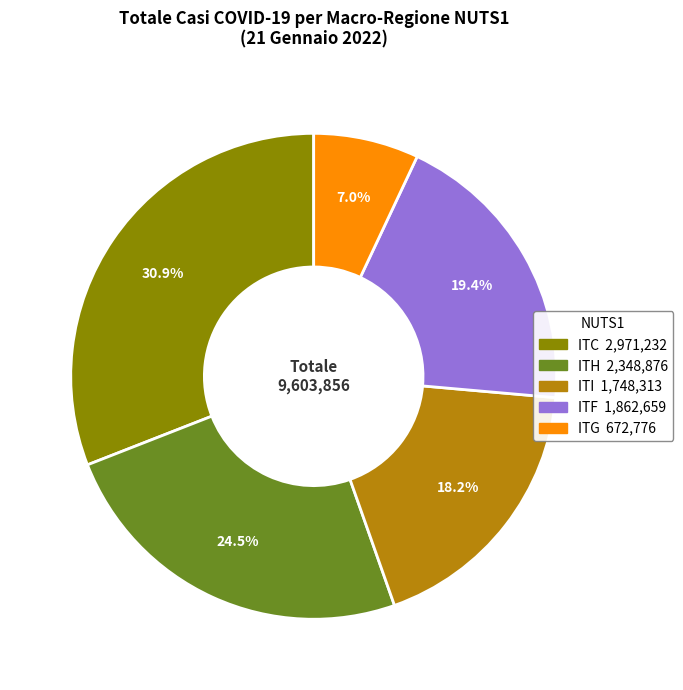

Does any single category account for the majority?

No